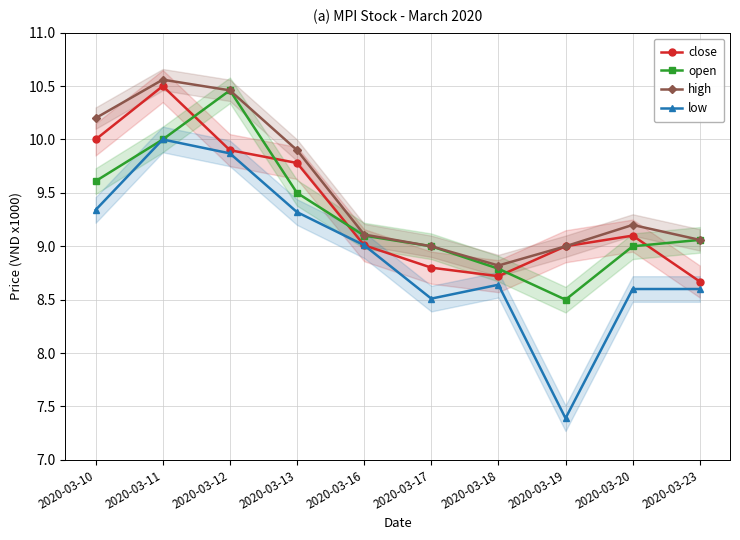

What is the lowest value of the open series?

8.5